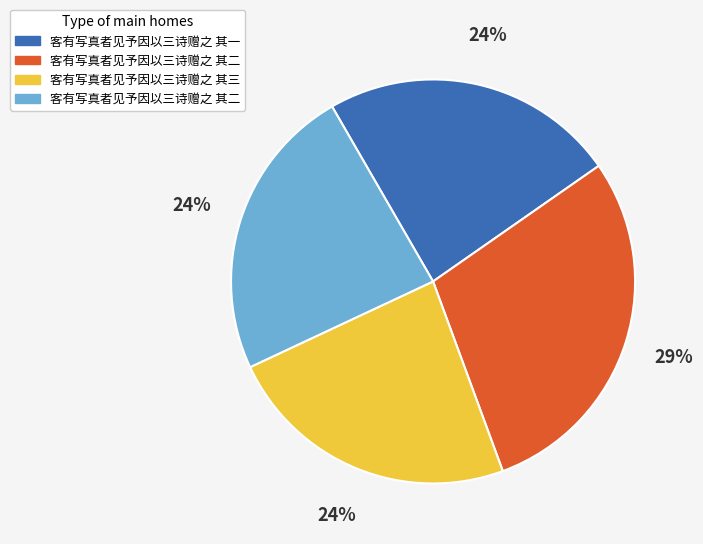

To the nearest percent, what is the average slice percentage?

25%